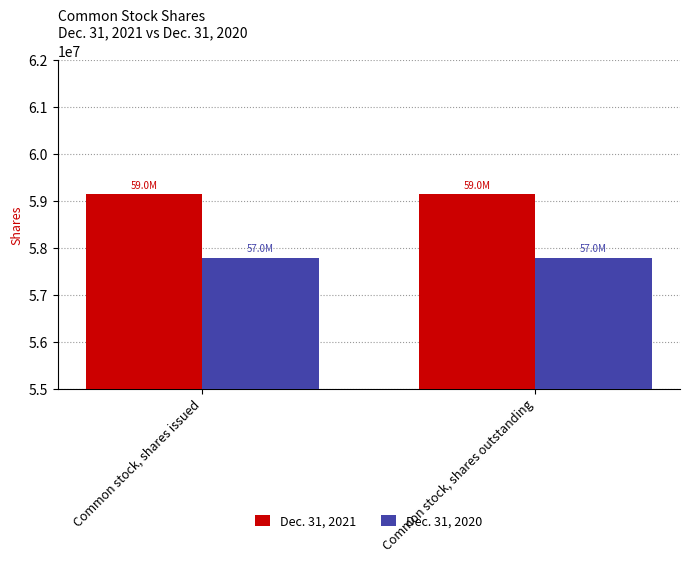

What is the minimum value for Dec. 31, 2021?

59141086